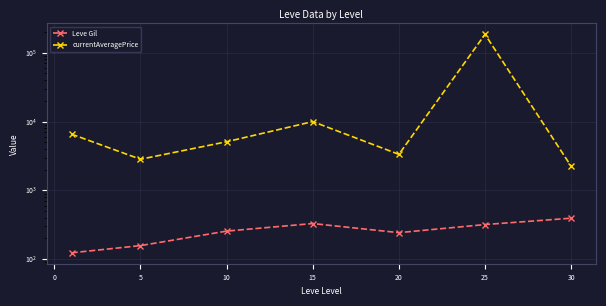

What is the value of the Leve Gil point at the 3rd from the left?

256.0